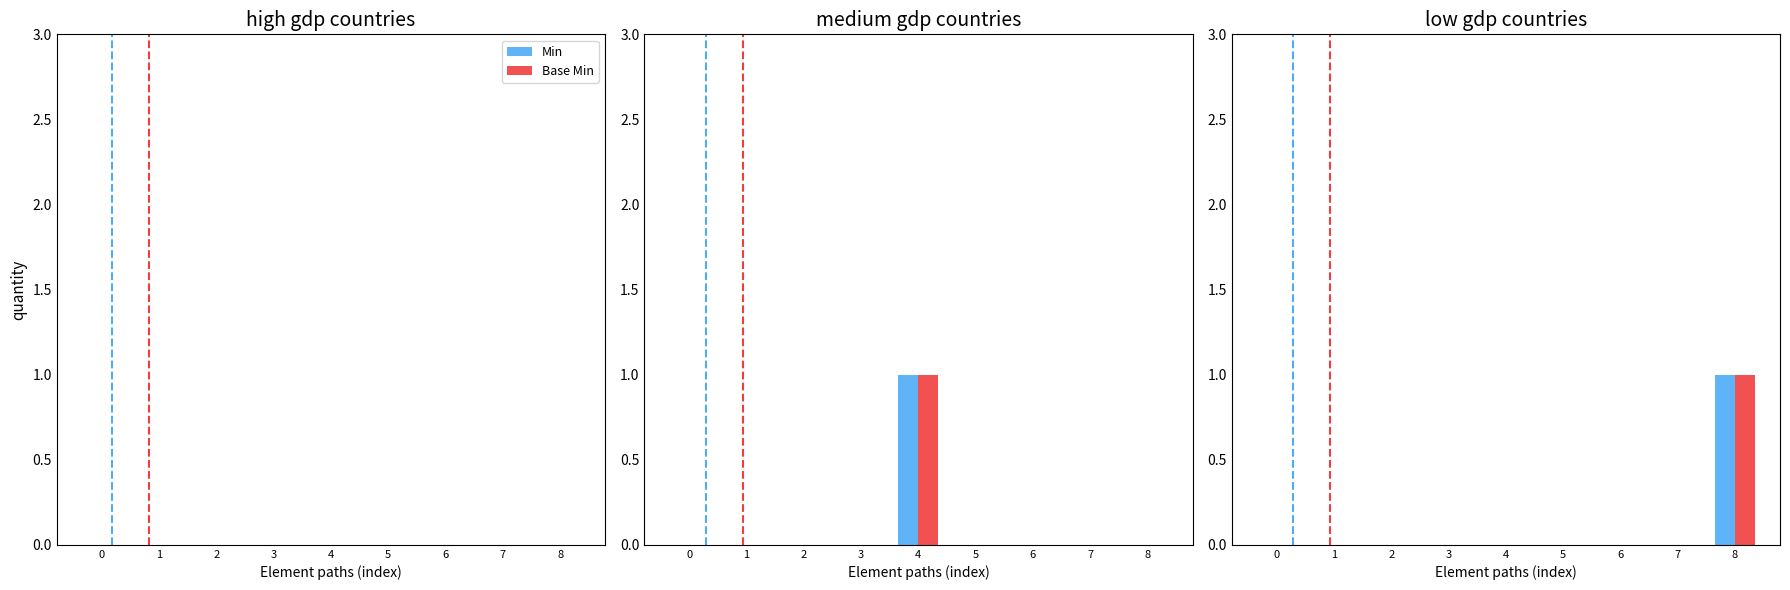

How many groups of bars are there?

9